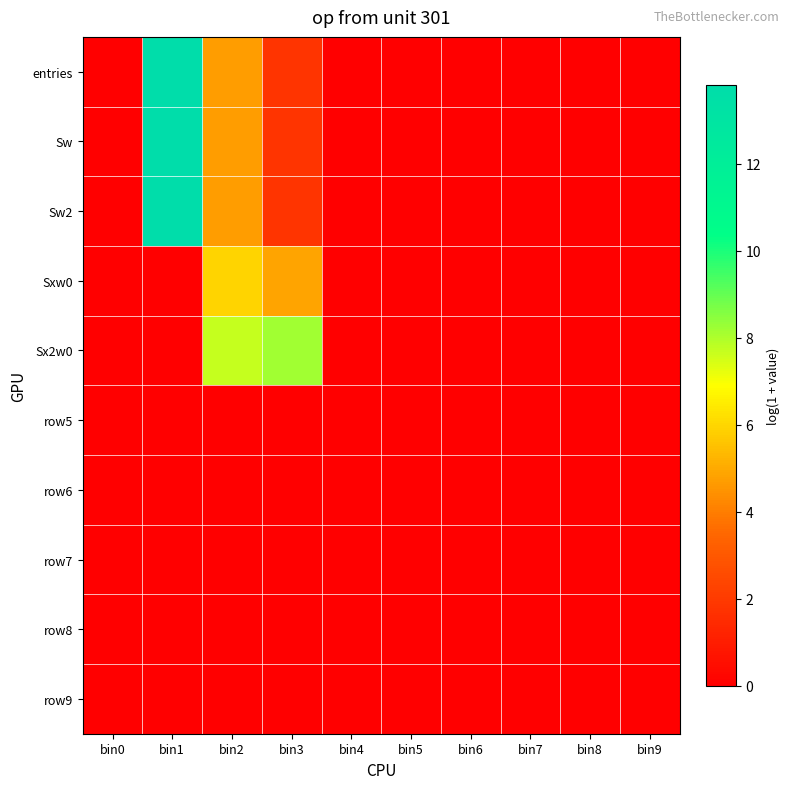

Reading left to right, what are all the values shown in this chart?

entries: bin0=0.0	bin1=13.8	bin2=4.7	bin3=1.8	bin4=0.0	bin5=0.0	bin6=0.0	bin7=0.0	bin8=0.0	bin9=0.0
Sw: bin0=0.0	bin1=13.8	bin2=4.7	bin3=1.8	bin4=0.0	bin5=0.0	bin6=0.0	bin7=0.0	bin8=0.0	bin9=0.0
Sw2: bin0=0.0	bin1=13.8	bin2=4.7	bin3=1.8	bin4=0.0	bin5=0.0	bin6=0.0	bin7=0.0	bin8=0.0	bin9=0.0
Sxw0: bin0=0.0	bin1=0.0	bin2=6.0	bin3=4.9	bin4=0.0	bin5=0.0	bin6=0.0	bin7=0.0	bin8=0.0	bin9=0.0
Sx2w0: bin0=0.0	bin1=0.0	bin2=7.7	bin3=8.2	bin4=0.0	bin5=0.0	bin6=0.0	bin7=0.0	bin8=0.0	bin9=0.0
row5: bin0=0.0	bin1=0.0	bin2=0.0	bin3=0.0	bin4=0.0	bin5=0.0	bin6=0.0	bin7=0.0	bin8=0.0	bin9=0.0
row6: bin0=0.0	bin1=0.0	bin2=0.0	bin3=0.0	bin4=0.0	bin5=0.0	bin6=0.0	bin7=0.0	bin8=0.0	bin9=0.0
row7: bin0=0.0	bin1=0.0	bin2=0.0	bin3=0.0	bin4=0.0	bin5=0.0	bin6=0.0	bin7=0.0	bin8=0.0	bin9=0.0
row8: bin0=0.0	bin1=0.0	bin2=0.0	bin3=0.0	bin4=0.0	bin5=0.0	bin6=0.0	bin7=0.0	bin8=0.0	bin9=0.0
row9: bin0=0.0	bin1=0.0	bin2=0.0	bin3=0.0	bin4=0.0	bin5=0.0	bin6=0.0	bin7=0.0	bin8=0.0	bin9=0.0